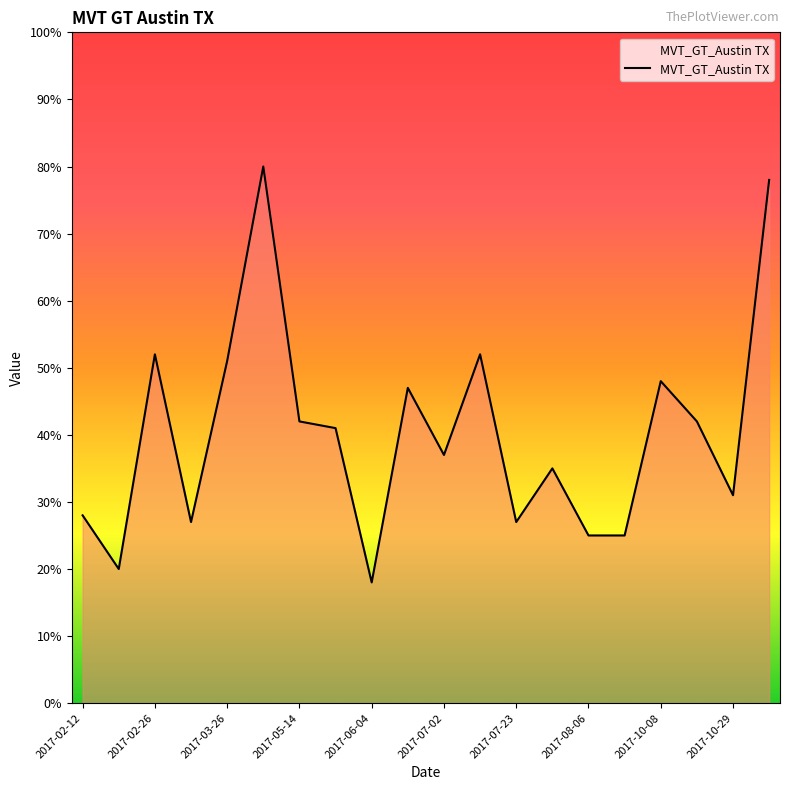

What is the difference between the maximum and minimum values?

62